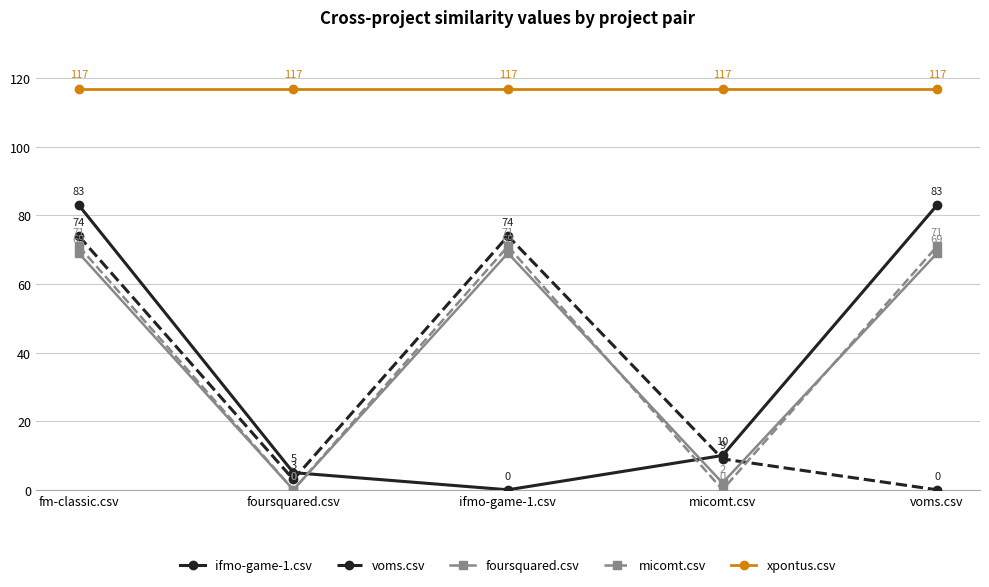

What is the difference between the highest and lowest values at foursquared.csv?

117